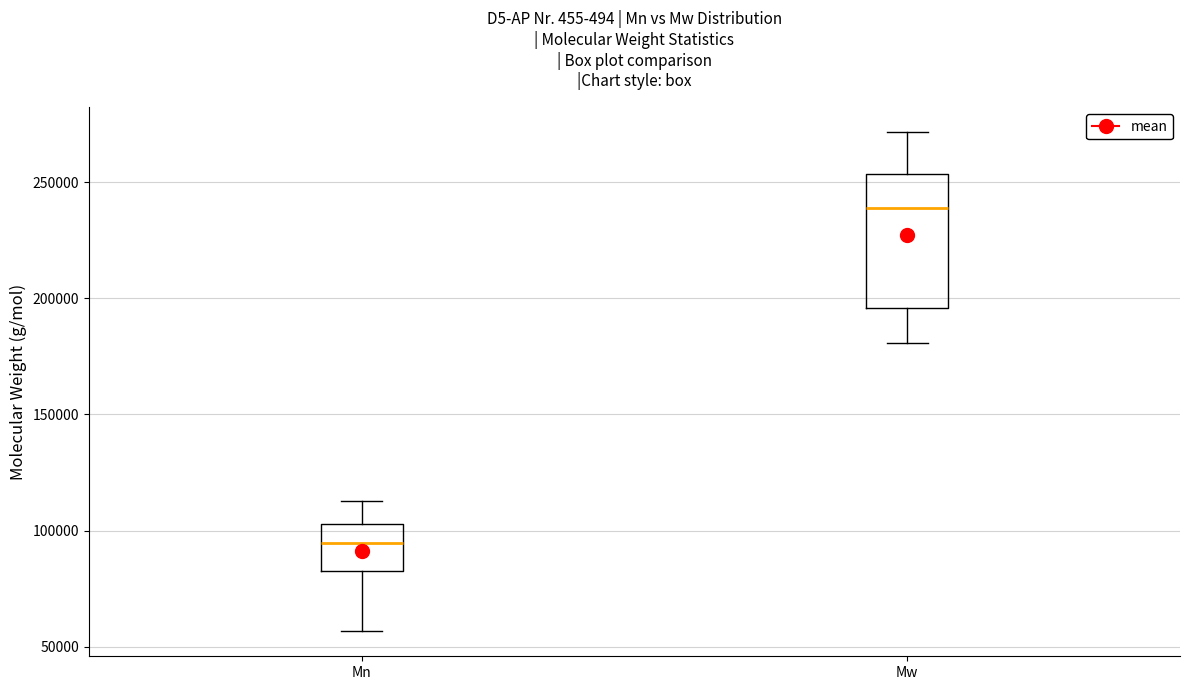

Reading left to right, transcribe this box plot: for each box, give where its median line is, the range the box spans, and where its two whiskers end, as read against the y-axis. The values are not printed on the chart, so give them approximately, as read against the axis.

Mn: median 95000, box 80000 to 105000, whiskers 55000 to 115000
Mw: median 240000, box 195000 to 255000, whiskers 180000 to 270000